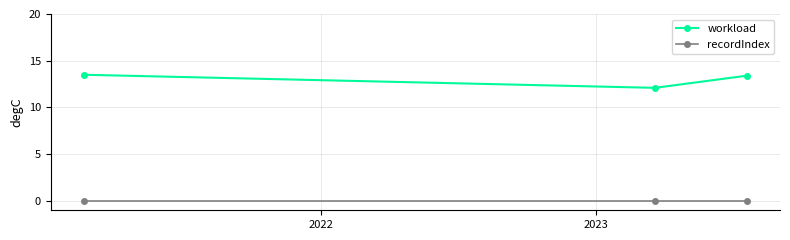

What is the maximum value shown in the chart?

13.5